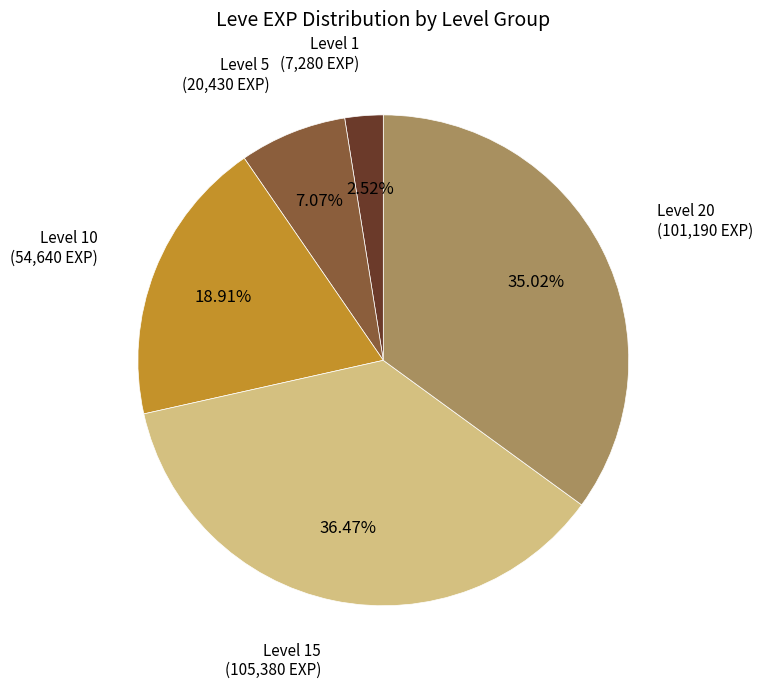

To the nearest percent, what is the difference between the largest and smallest slice percentages?

34%